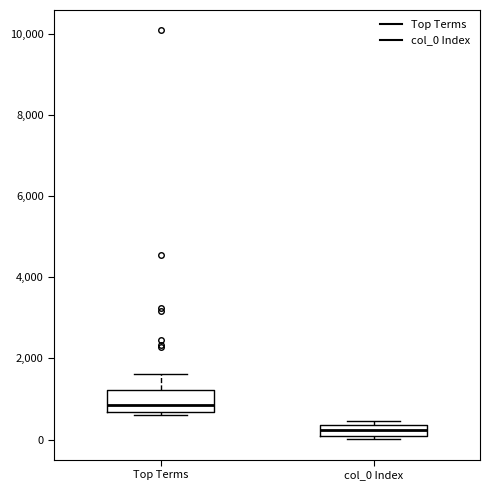

Comparing the boxes themselves (not the whiskers), which one is the tallest?

Top Terms